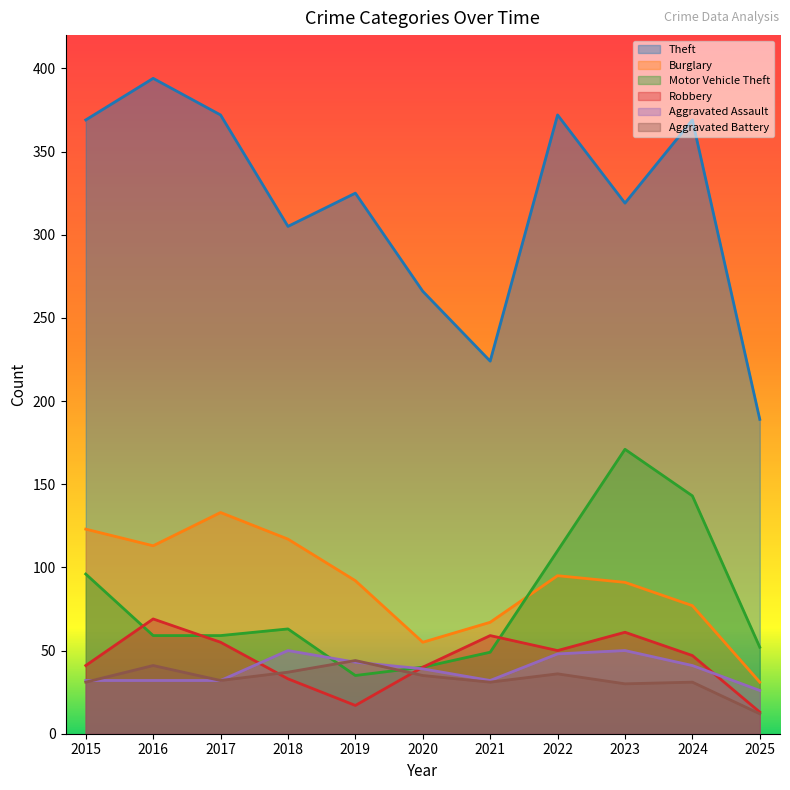

What is the average value of the Aggravated Battery series?

33